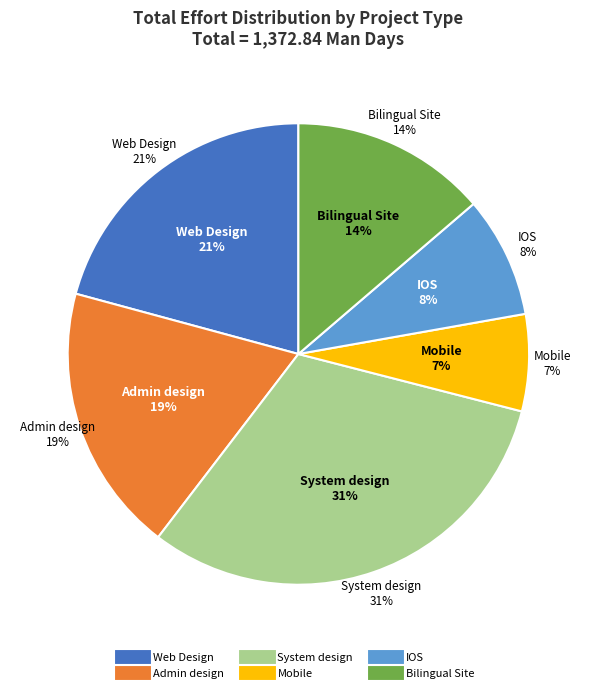

True or false: Mobile accounts for 7% of the total.

True